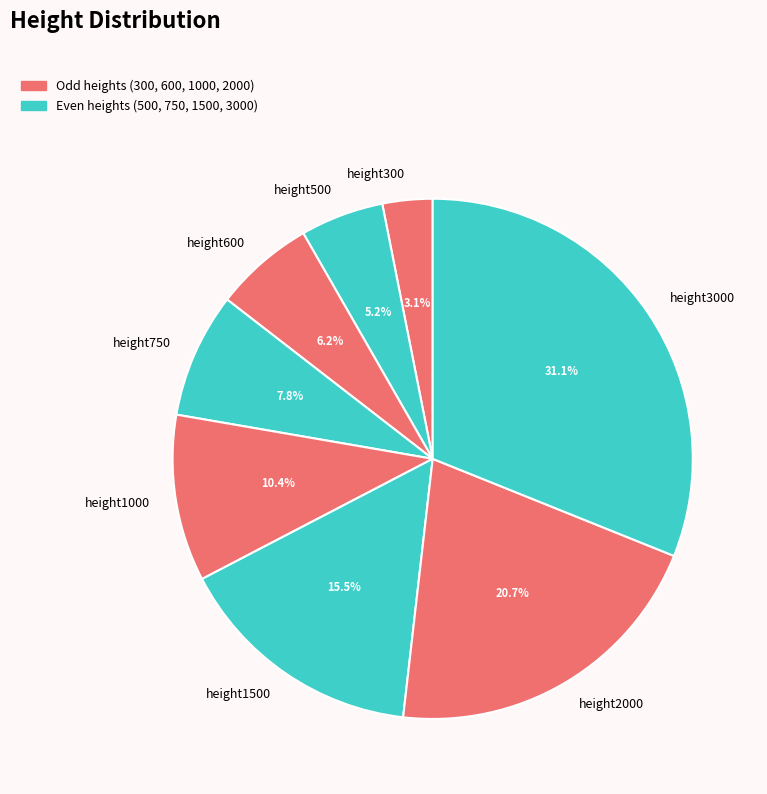

To the nearest percent, what portion does height300 represent?

3%